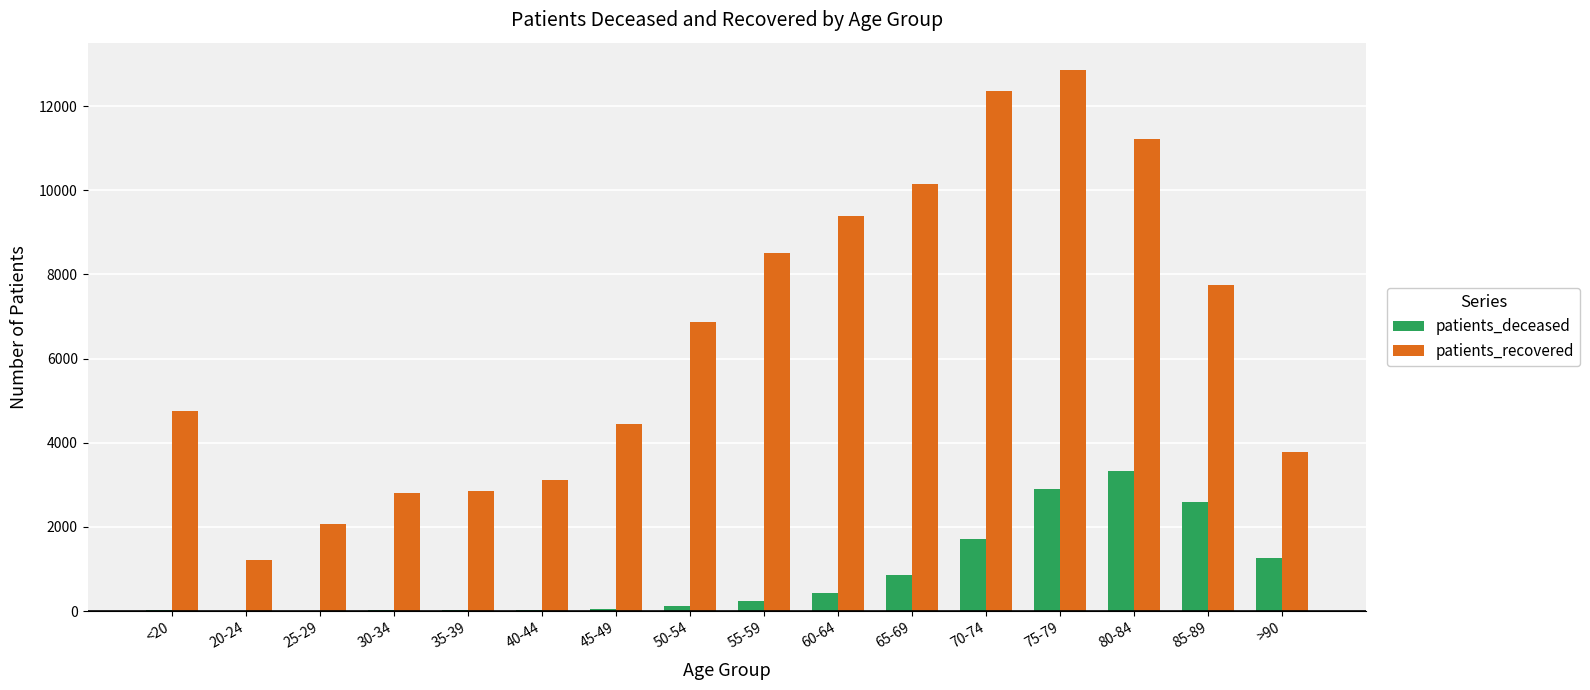

What is the highest value of the patients_recovered series?

12862